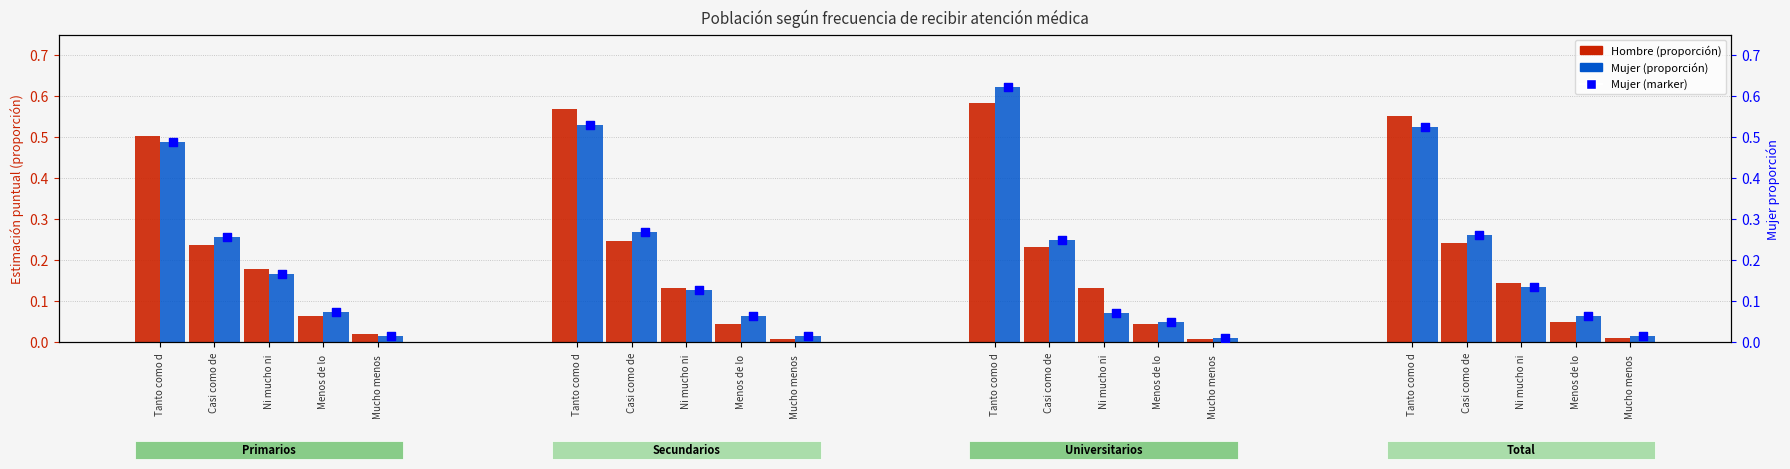

Is the value of Mujer (% estimado) at Mucho menos  greater than the value of Hombre (% estimado) at Tanto como d?

No